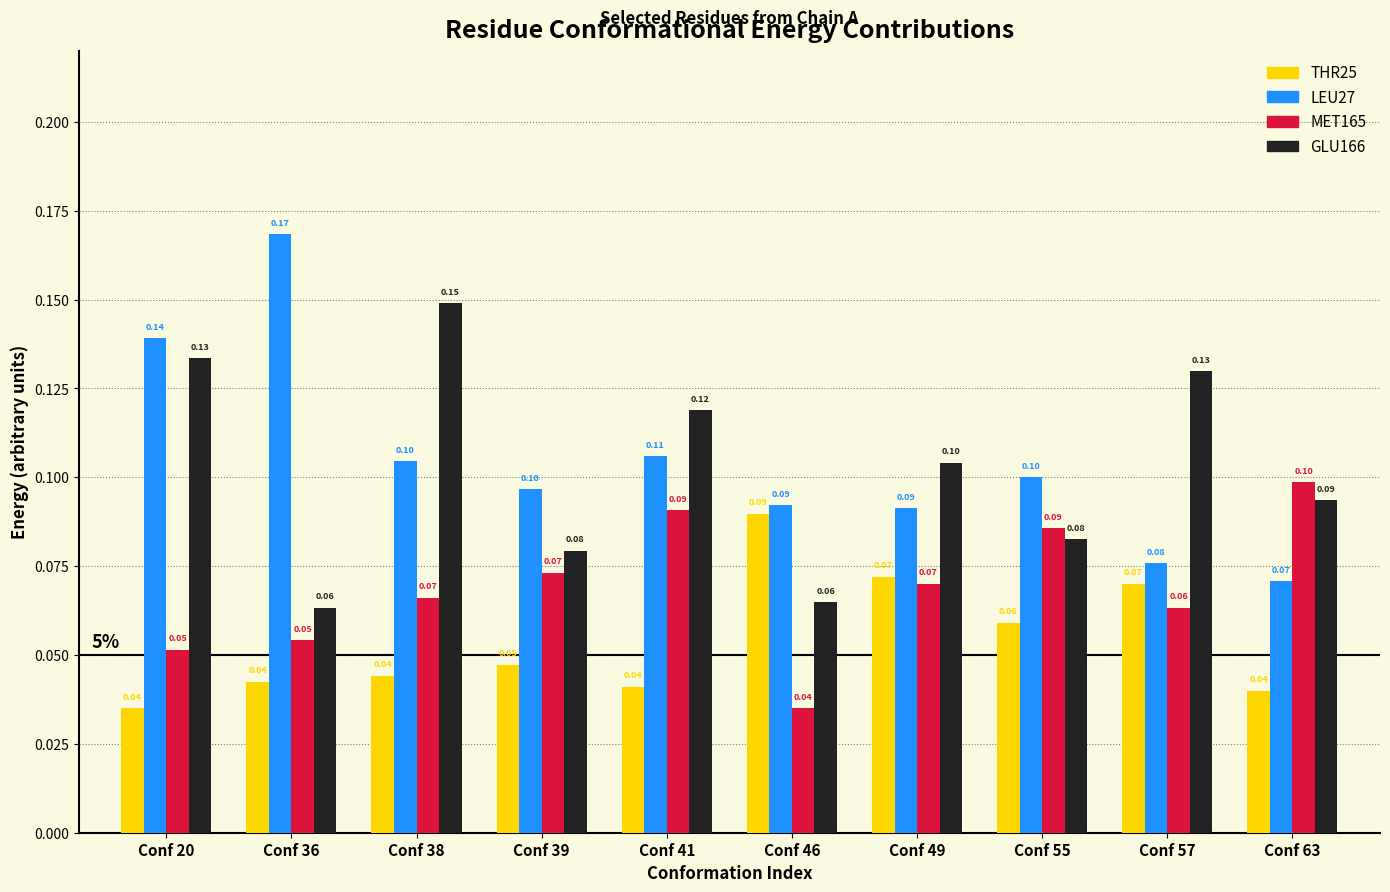

What is the difference between the maximum and minimum values in the LEU27 series?

0.1